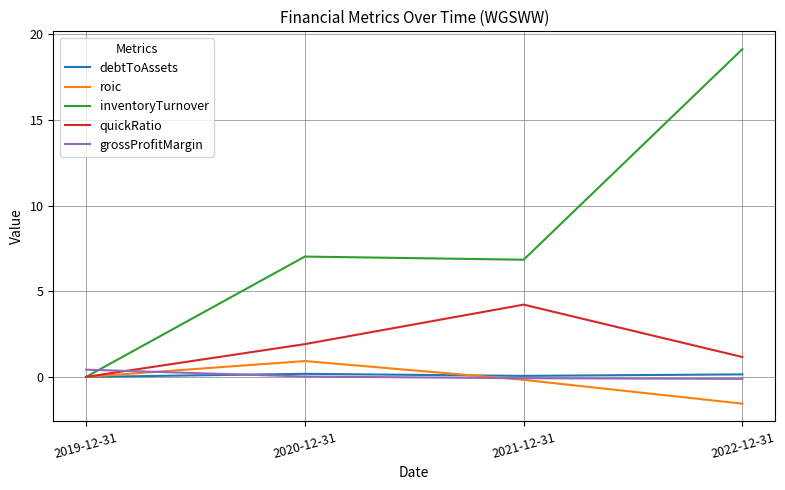

The inventoryTurnover series shows 10.4 at 2019-12-31. True or false?

False